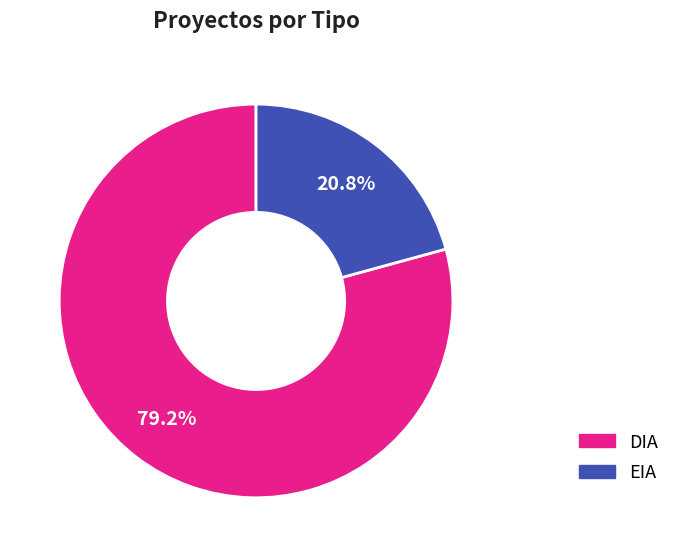

Combined, what portion of the pie is EIA and DIA?

100.0%